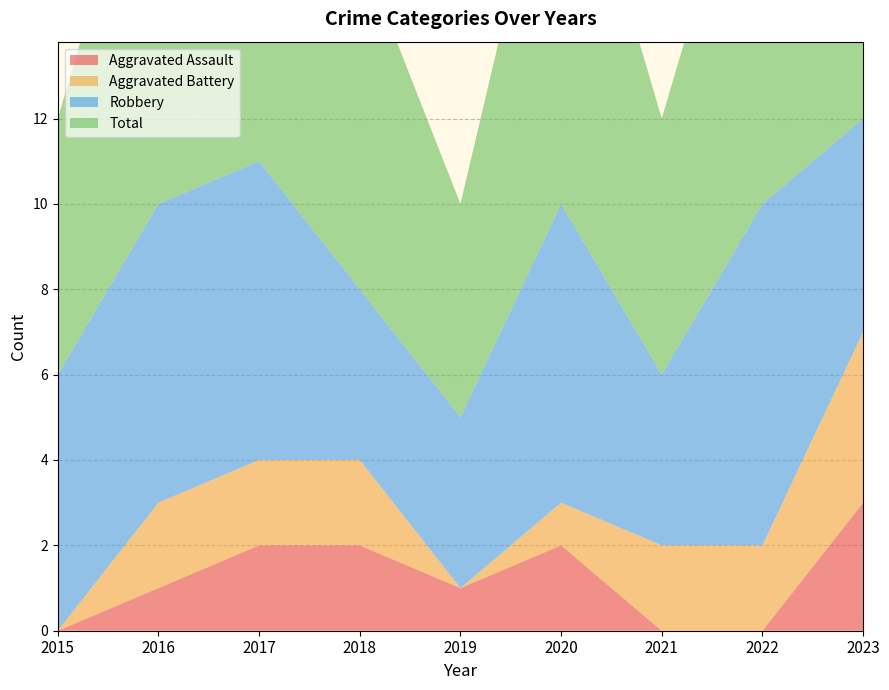

Reading left to right, extract all data points from this chart.

Aggravated Assault: 2015=0	2016=1	2017=2	2018=2	2019=1	2020=2	2021=0	2022=0	2023=3
Aggravated Battery: 2015=0	2016=2	2017=2	2018=2	2019=0	2020=1	2021=2	2022=2	2023=4
Robbery: 2015=6	2016=7	2017=7	2018=4	2019=4	2020=7	2021=4	2022=8	2023=5
Total: 2015=6	2016=10	2017=11	2018=8	2019=5	2020=10	2021=6	2022=10	2023=12